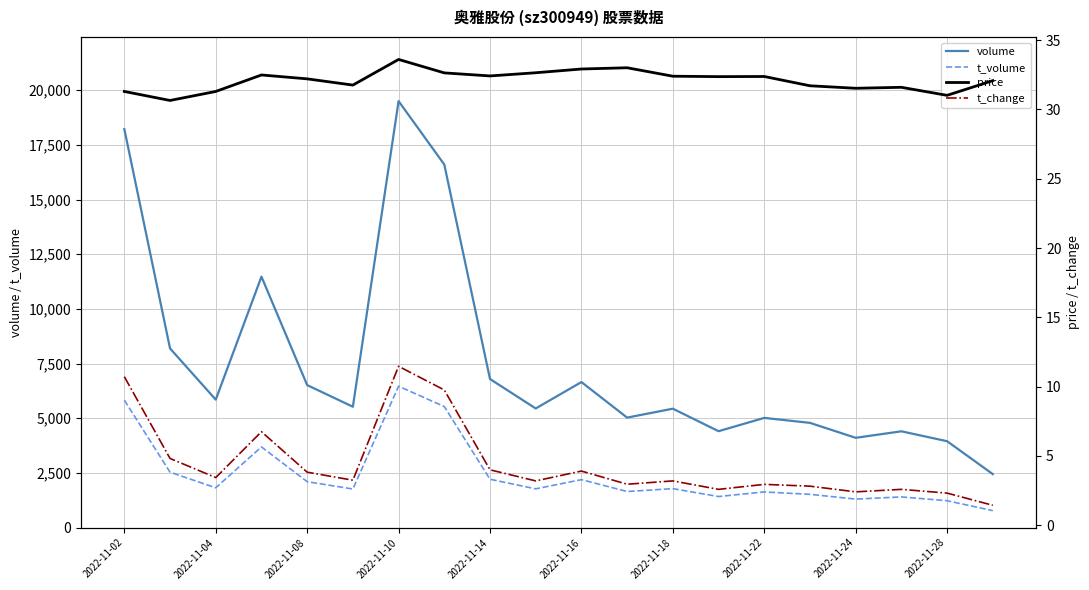

Which series has the largest total across all categories?

volume